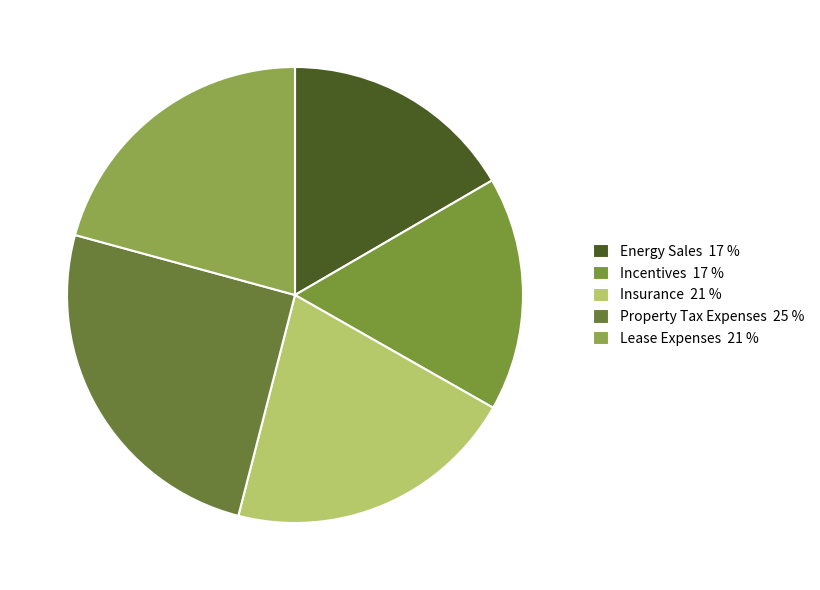

Count the number of slices in the pie.

5